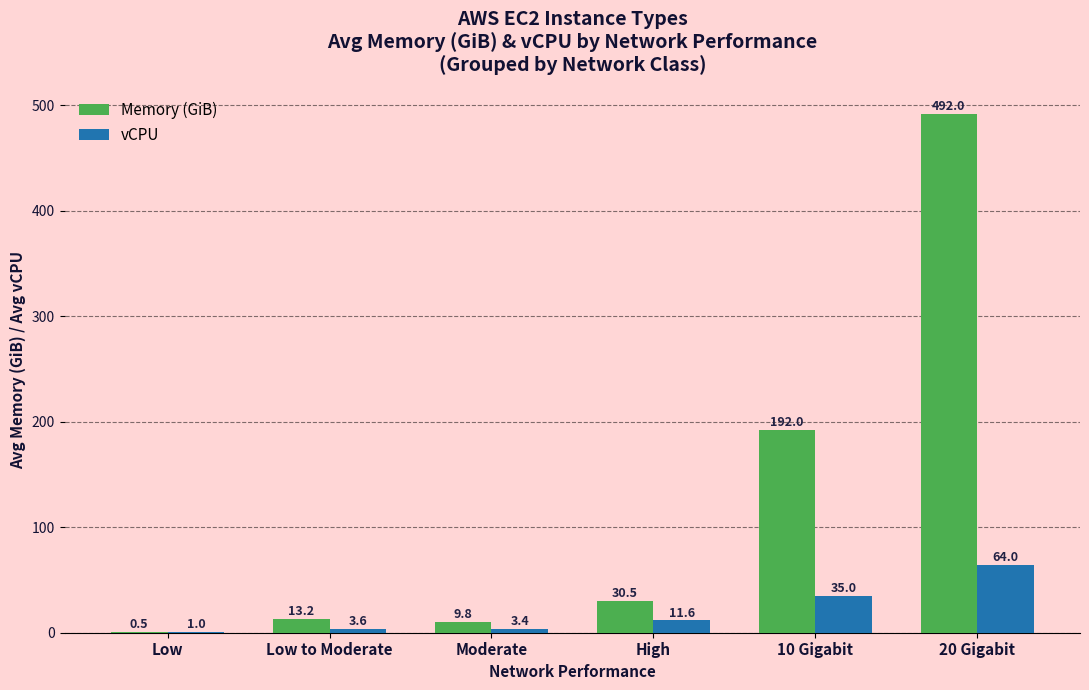

What is the sum of the Memory (GiB) values at 20 Gigabit and Low to Moderate?

505.2